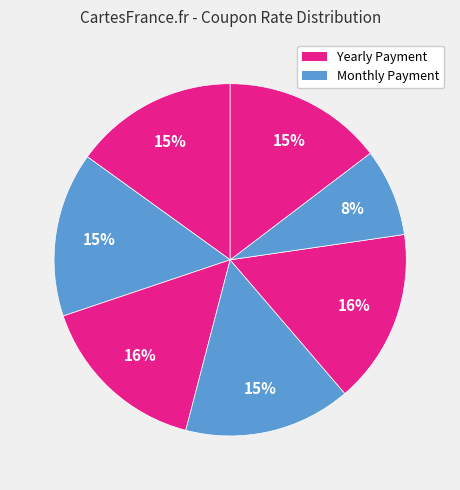

Is there any slice that represents more than half of the pie?

No